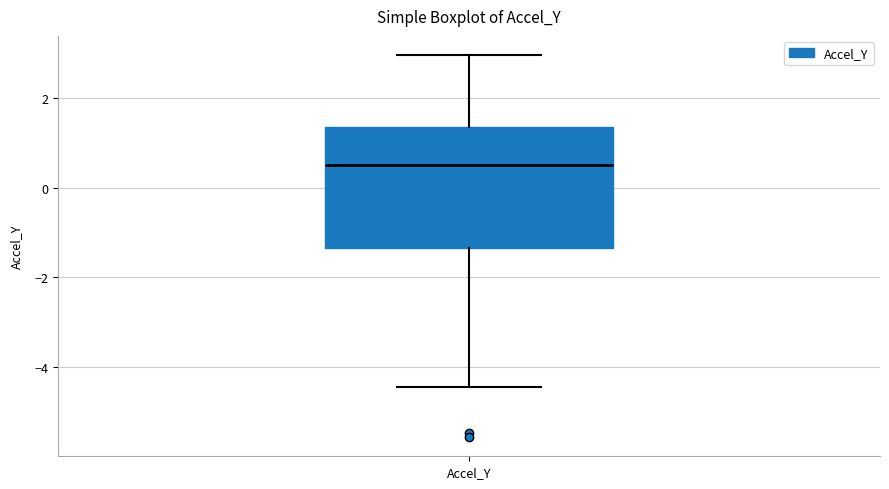

Transcribe this box plot: give where the median line is, the range the box spans, and where the two whiskers end, as read against the y-axis. The values are not printed on the chart, so give them approximately, as read against the axis.

median 0.6, box -1.4 to 1.4, whiskers -4.4 to 3.0